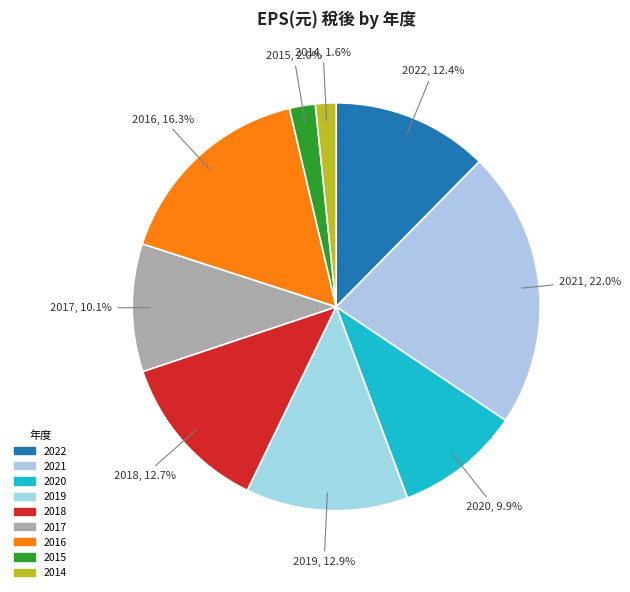

Combined, do 2015 and 2020 account for over 50%?

No